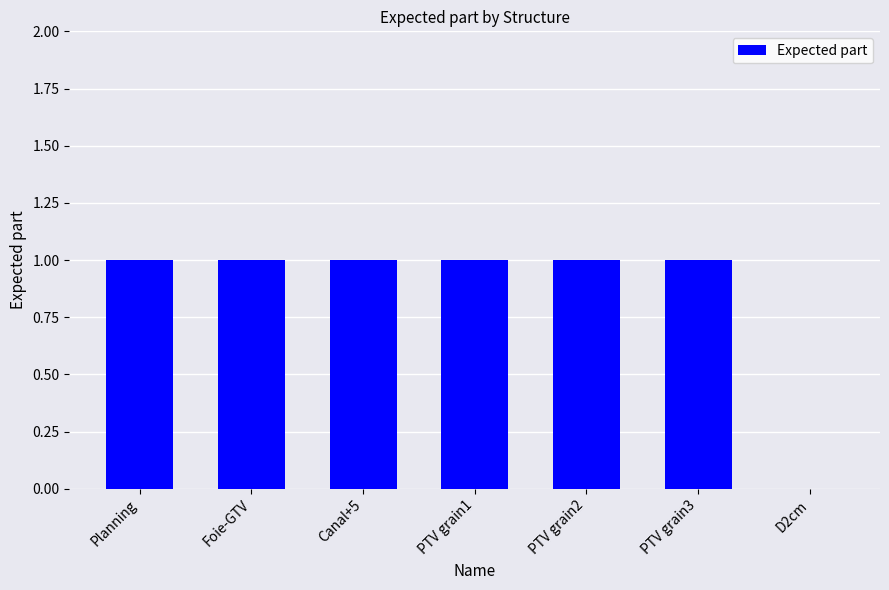

What is the maximum value shown in the chart?

1